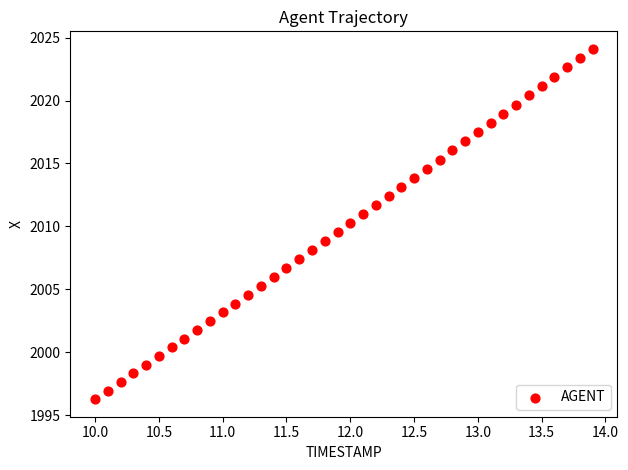

What is the range of X values (max minus min)?

3.9